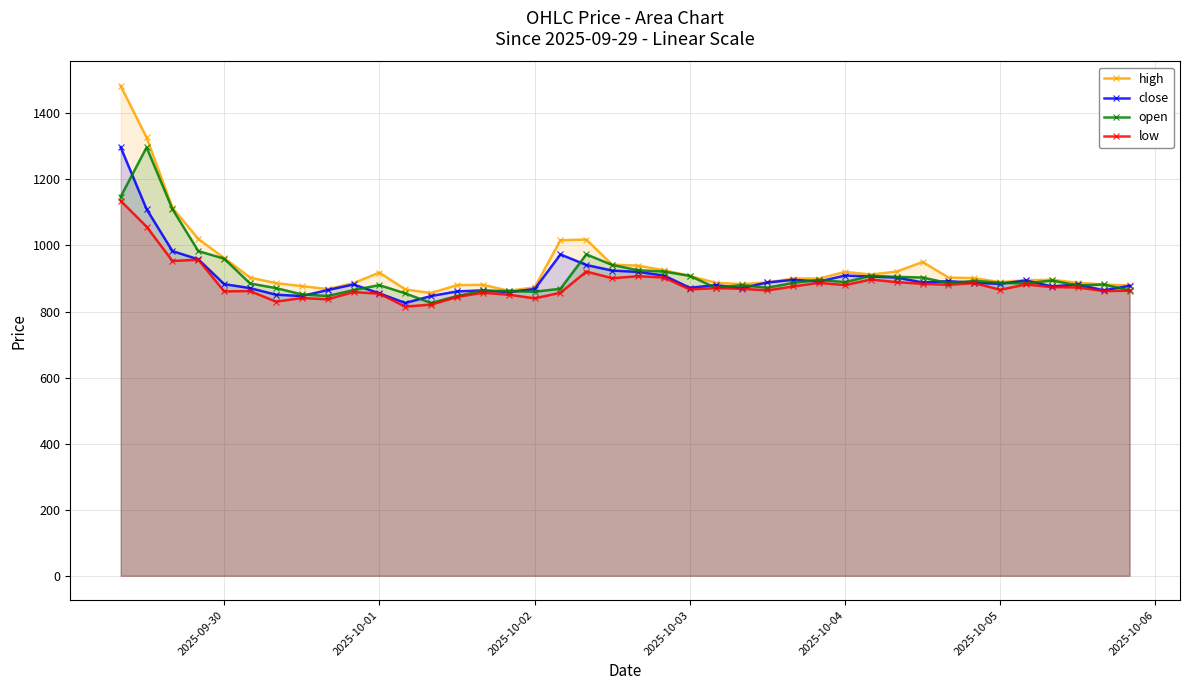

What is the difference between the second highest and minimum values in the low series?

242